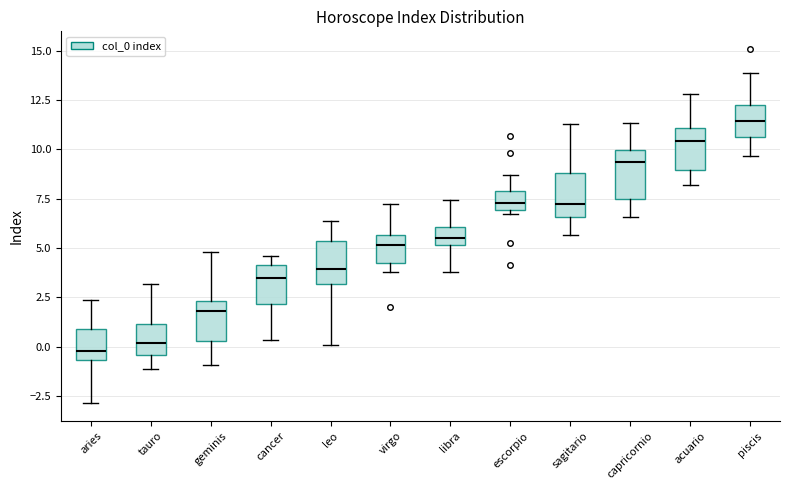

Reading left to right, read every box against the y-axis: the position of its median line, the range the box covers, and the ends of its whiskers. The values are not printed on the chart, so give them approximately, as read against the axis.

aries: median 0.0, box -0.5 to 1.0, whiskers -3.0 to 2.5
tauro: median 0.0, box -0.5 to 1.0, whiskers -1.0 to 3.0
geminis: median 2.0, box 0.5 to 2.5, whiskers -1.0 to 5.0
cancer: median 3.5, box 2.0 to 4.0, whiskers 0.5 to 4.5
leo: median 4.0, box 3.0 to 5.5, whiskers 0.0 to 6.5
virgo: median 5.0, box 4.0 to 5.5, whiskers 4.0 (just below the box's lower edge) to 7.0
libra: median 5.5, box 5.0 to 6.0, whiskers 4.0 to 7.5
escorpio: median 7.5, box 7.0 to 8.0, whiskers 6.5 to 8.5
sagitario: median 7.0, box 6.5 to 9.0, whiskers 5.5 to 11.5
capricornio: median 9.5, box 7.5 to 10.0, whiskers 6.5 to 11.5
acuario: median 10.5, box 9.0 to 11.0, whiskers 8.0 to 13.0
piscis: median 11.5, box 10.5 to 12.0, whiskers 9.5 to 14.0